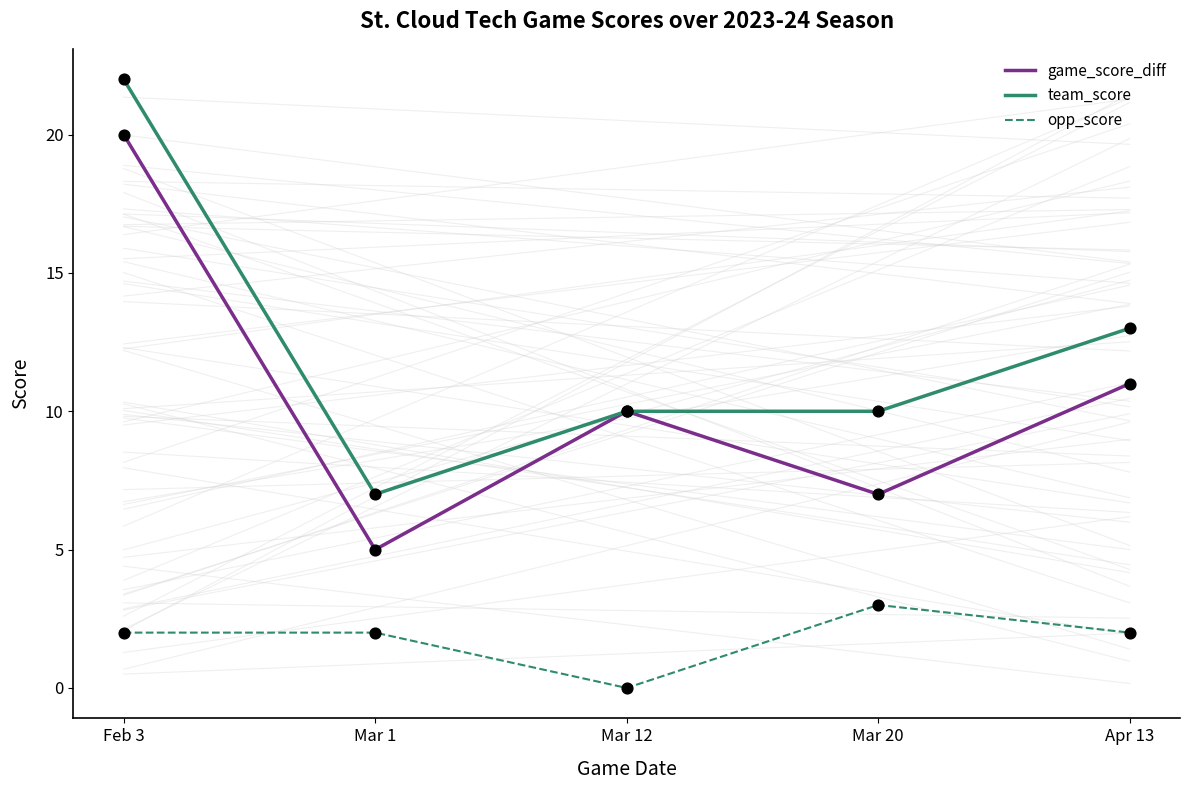

Which series has the largest total across all categories?

team_score